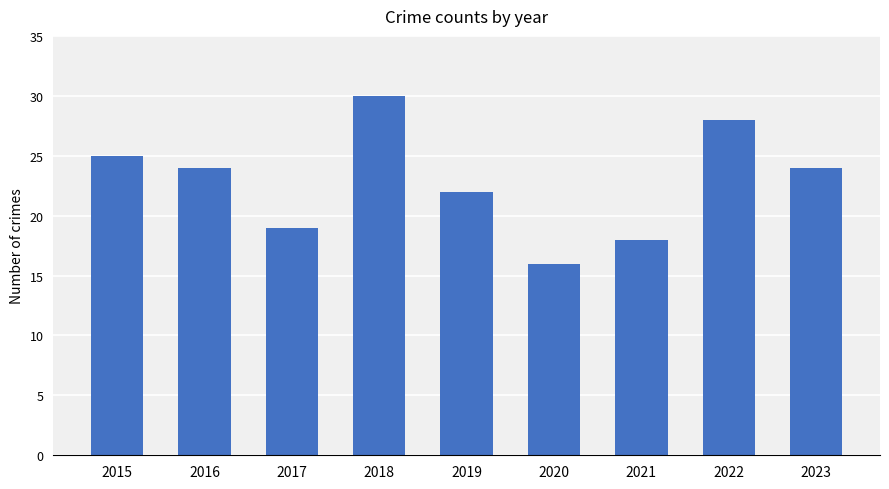

What is the change in value from 2017 to 2019?

+3